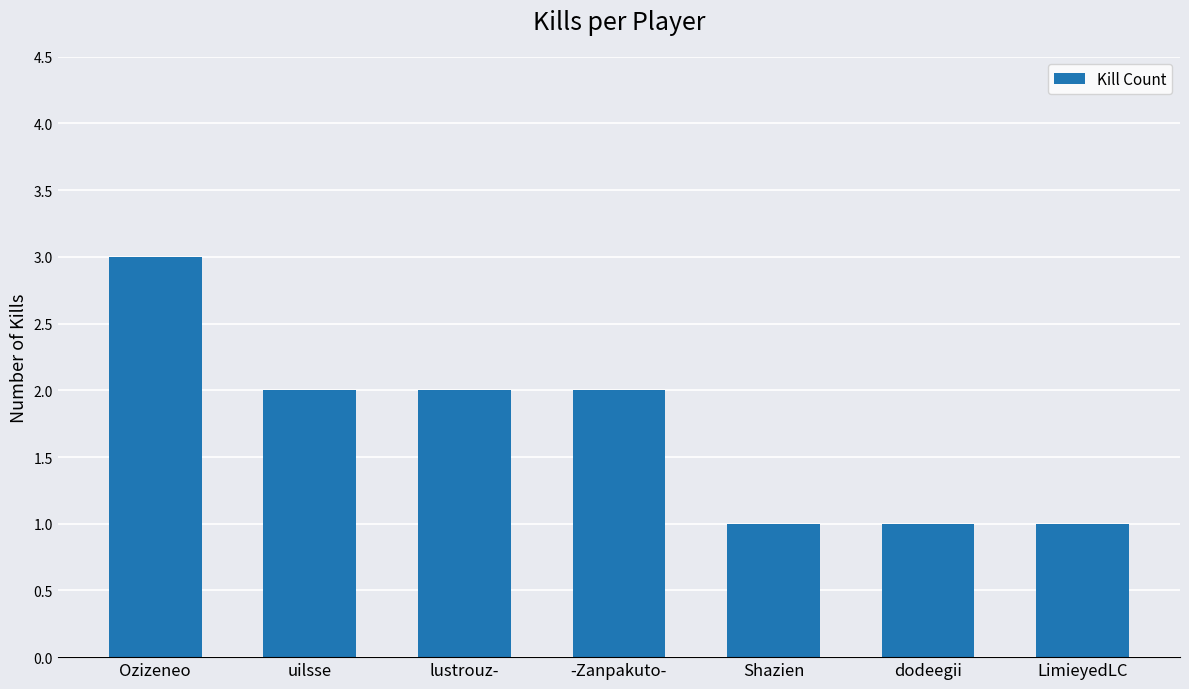

The value at Ozizeneo is 2. True or false?

False